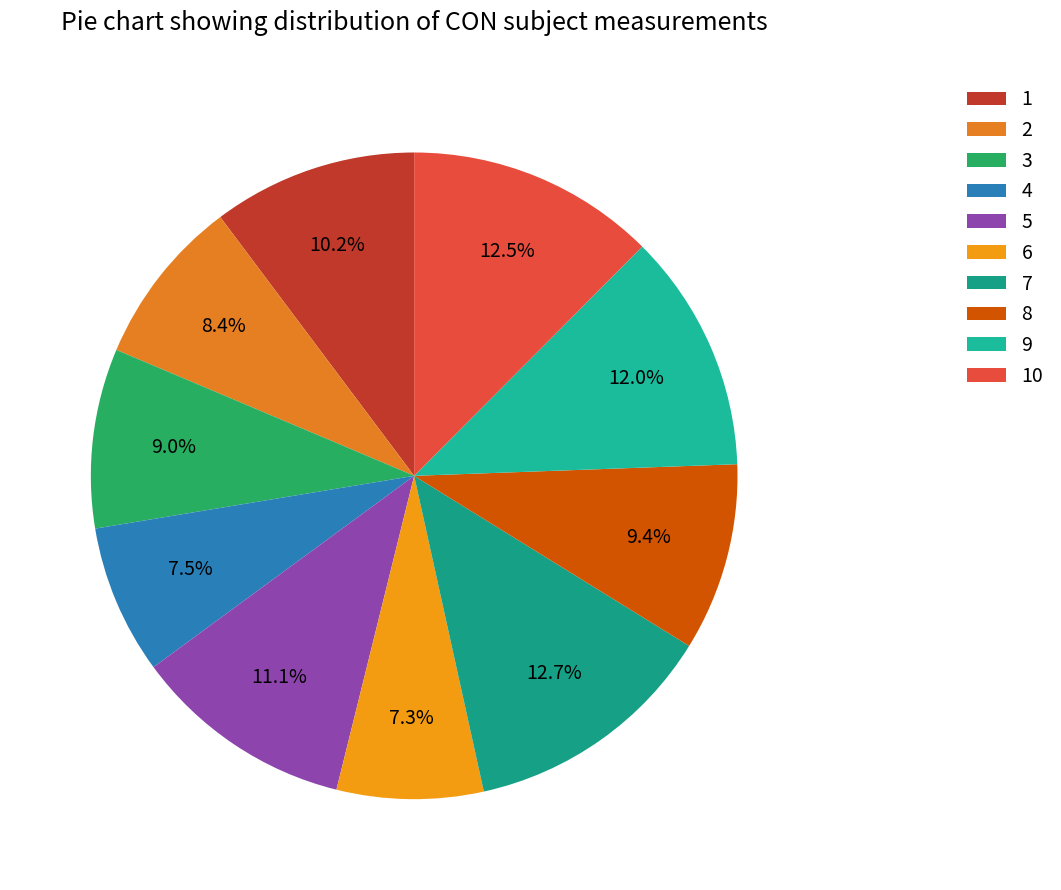

Which slice is the largest?

7